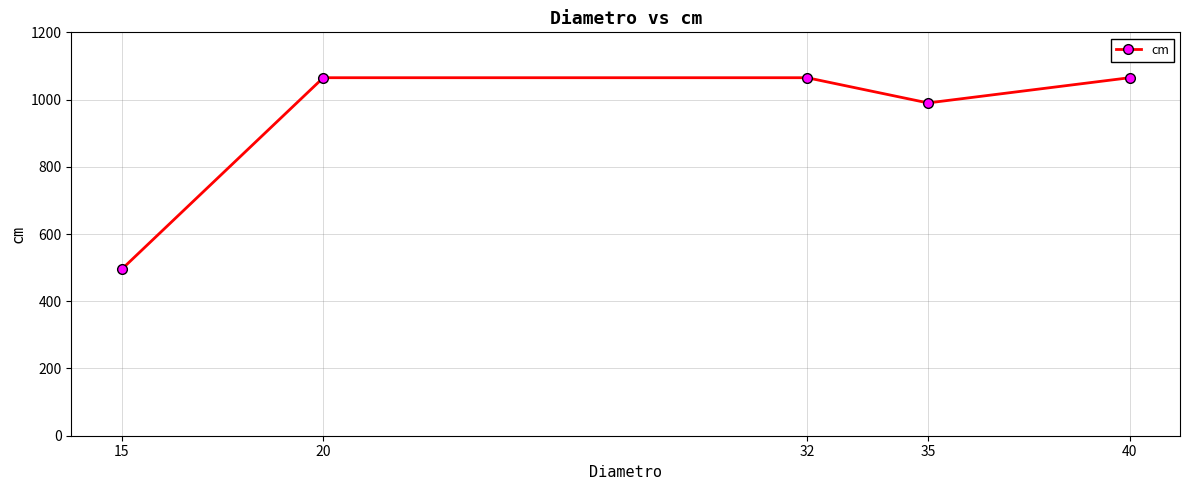

The value at 40 is 1065. True or false?

True